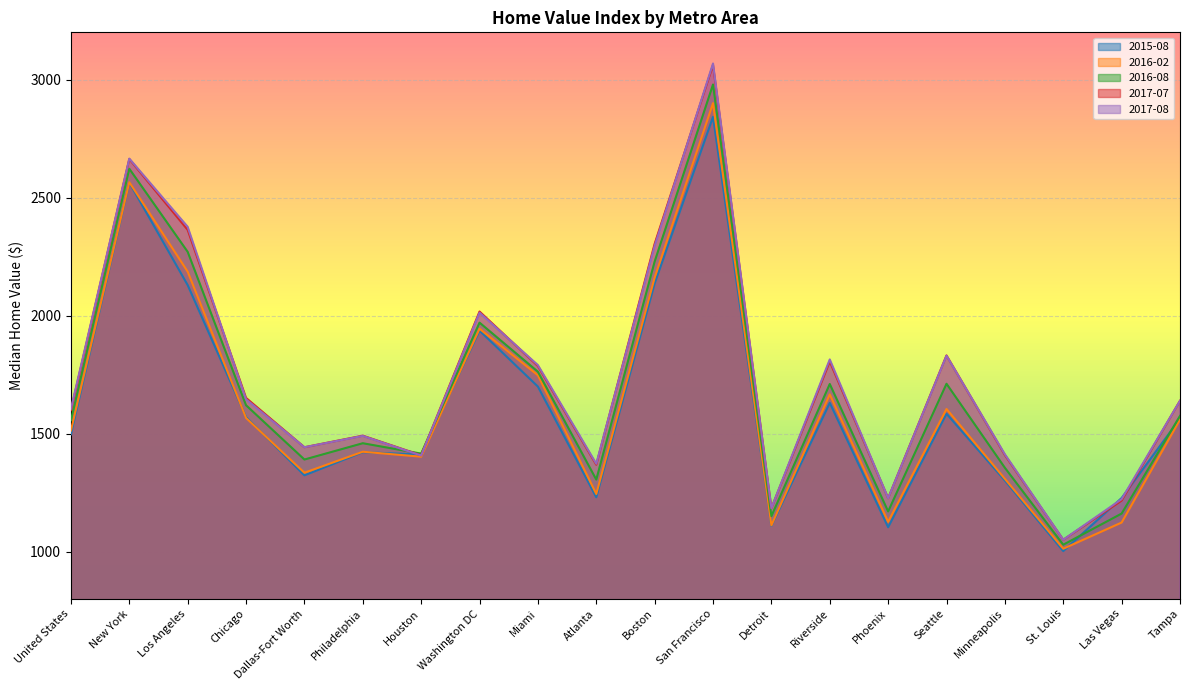

Where is the first local minimum for 2017-08?

Dallas-Fort Worth